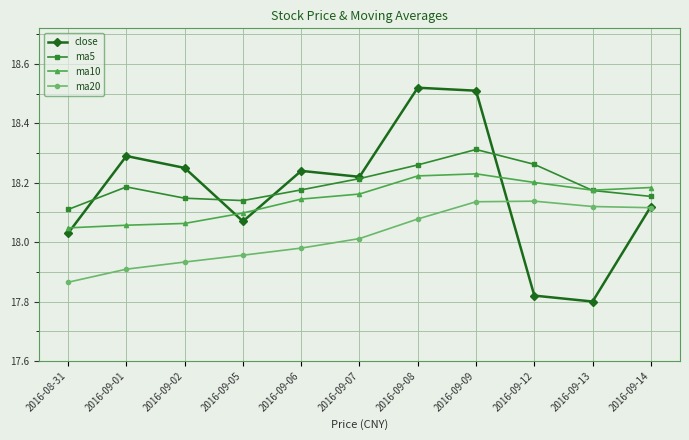

What is the difference between the maximum and second lowest values in the ma20 series?

0.2